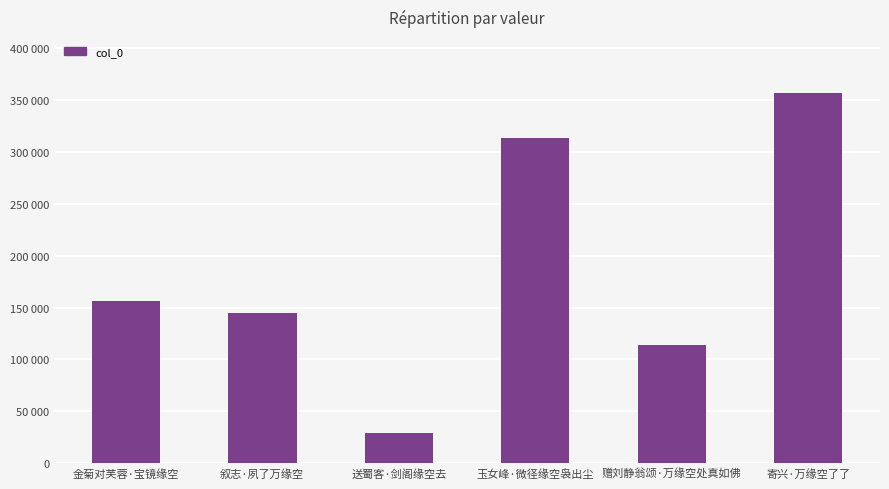

What is the sum of the values at 金菊对芙蓉·宝镜缘空 and 玉女峰·微径缘空袅出尘?

469933